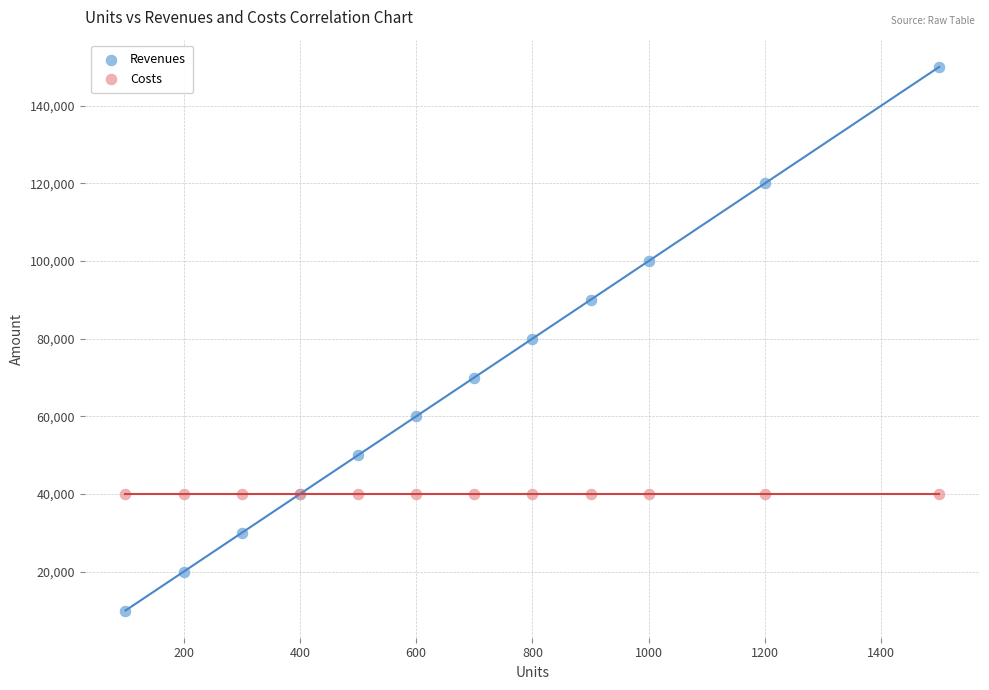

Which series contains the lowest Y value?

Revenues